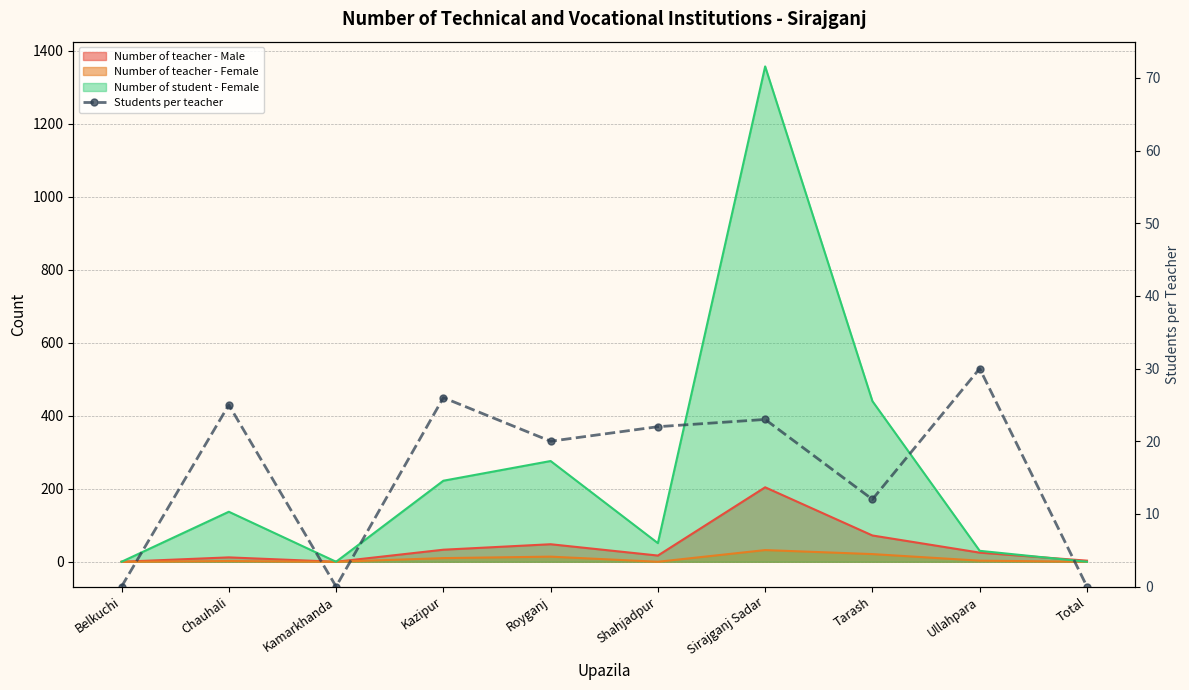

Reading right to left, what are all the values shown in this chart?

0	30	12	23	22	20	26	0	25	0